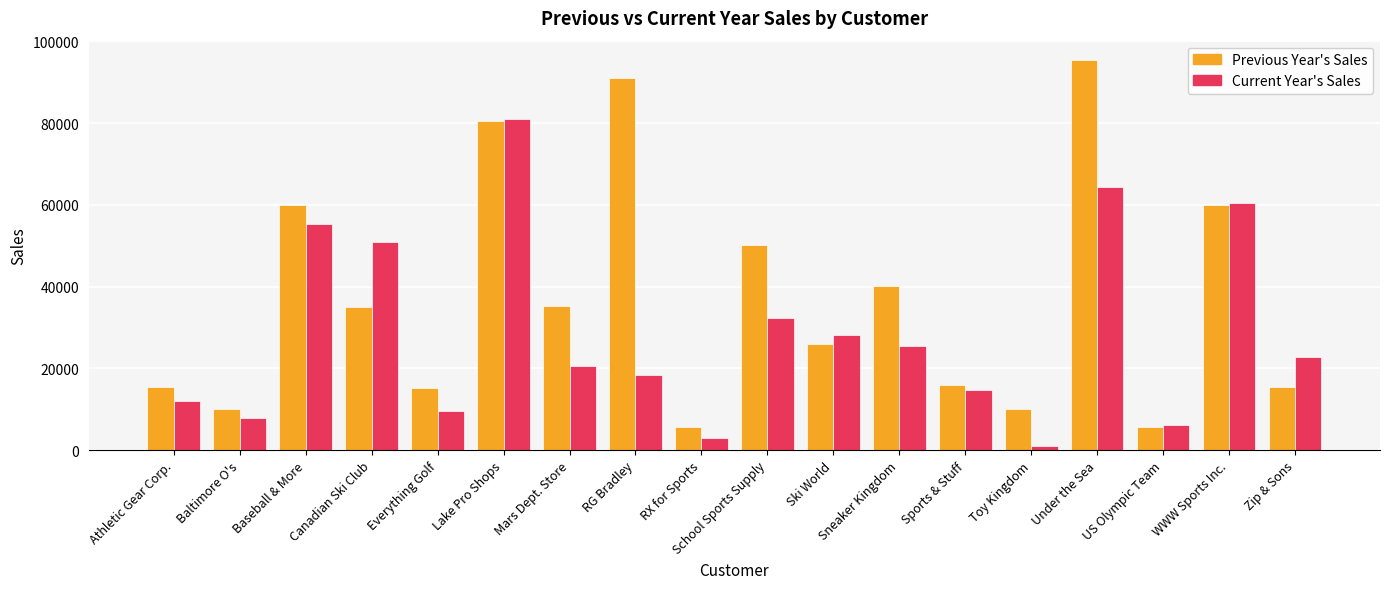

Rank the series by their maximum value, from lowest to highest.

Current Year's Sales, Previous Year's Sales